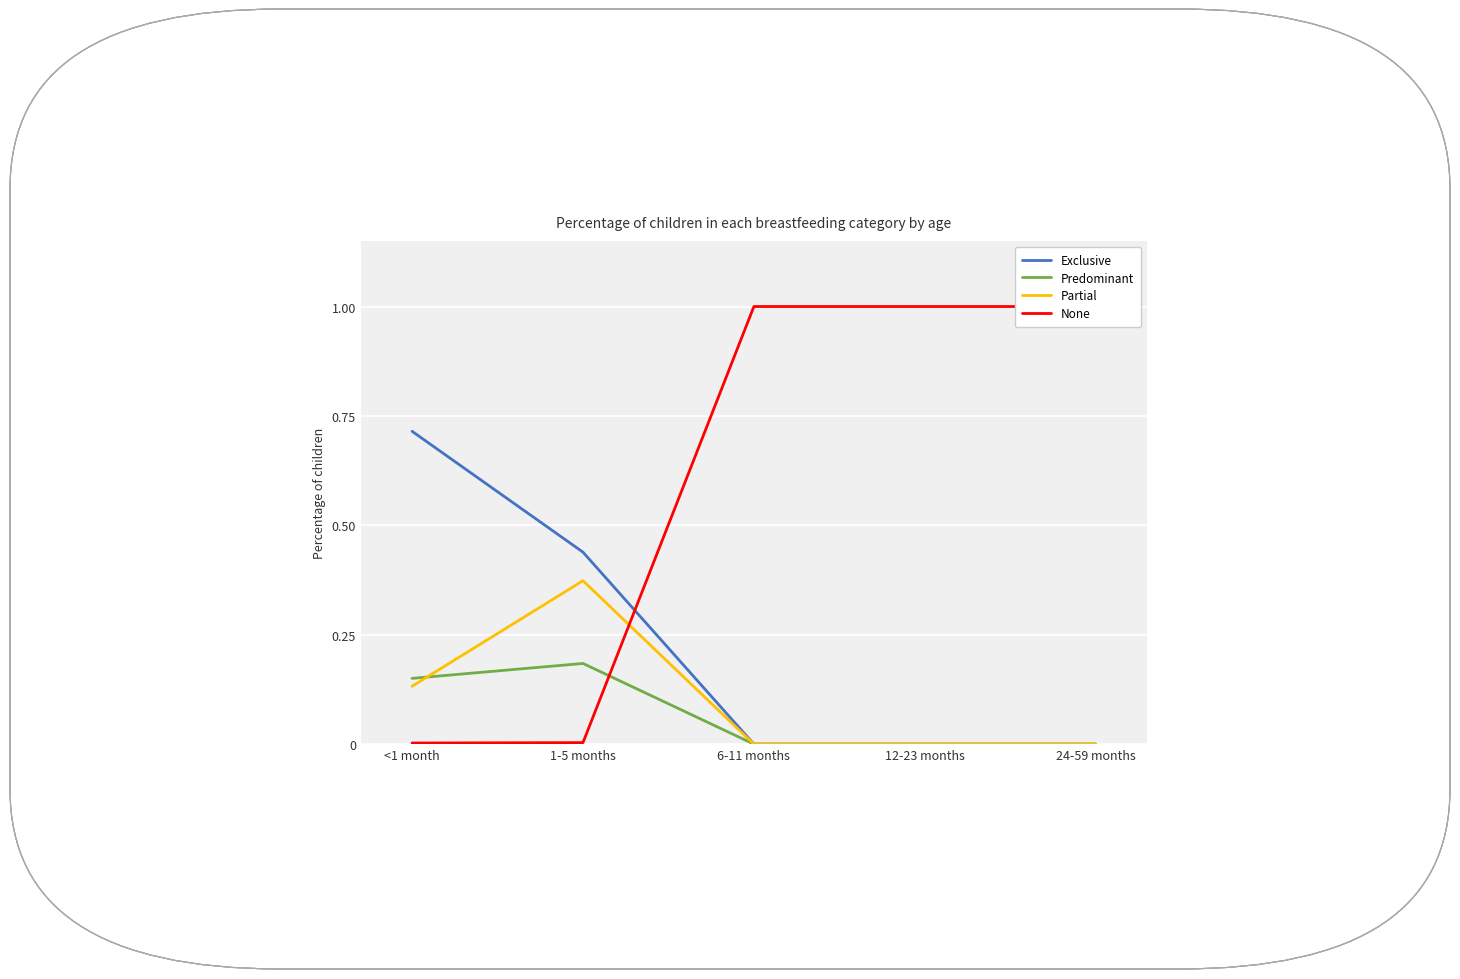

How many values in Predominant are above zero?

2